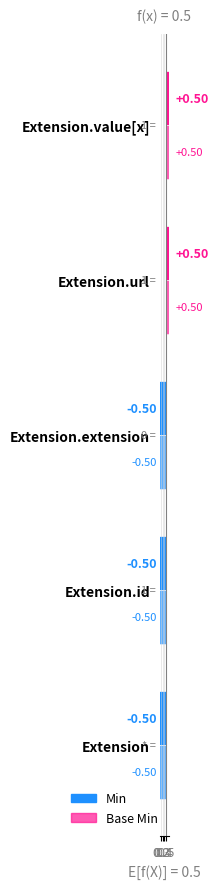

What is the difference between the second highest and minimum values in the Min series?

1